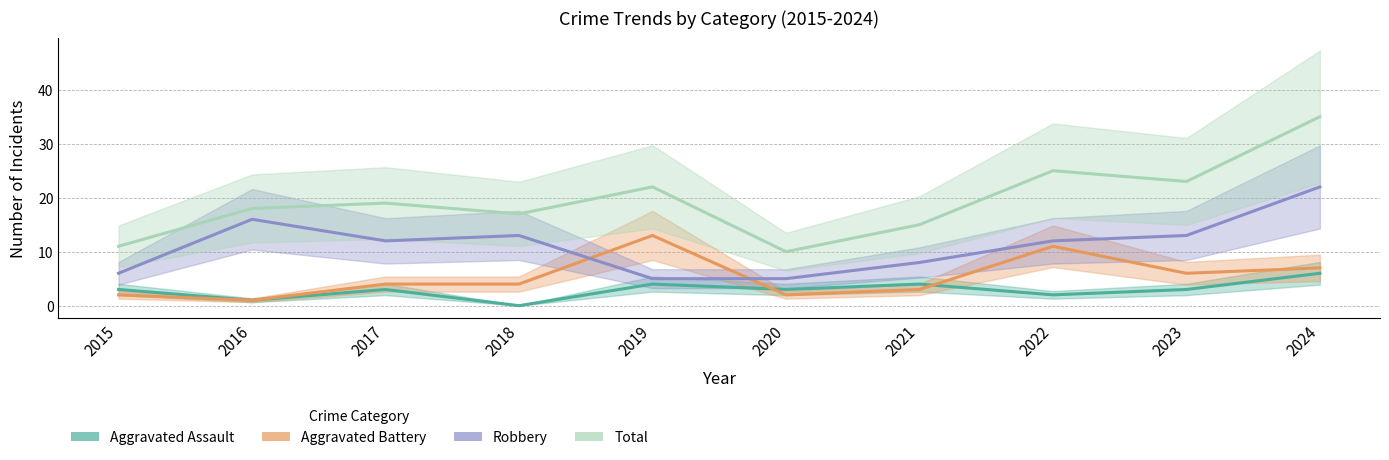

What is the total value across all series at 2016?

36